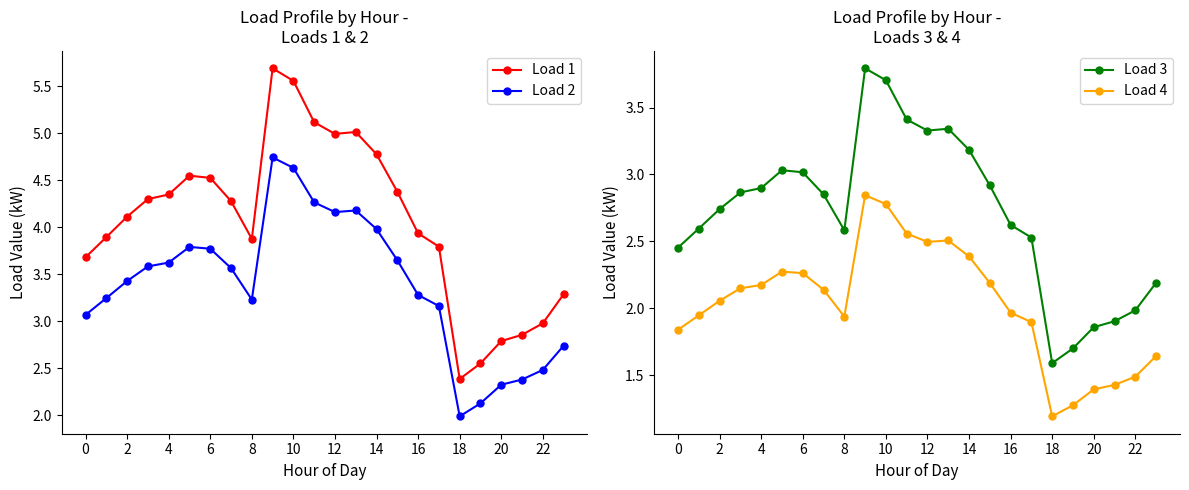

Reading left to right, transcribe all the data shown in this chart.

Load 1: 3.7	3.9	4.1	4.3	4.3	4.5	4.5	4.3	3.9	5.7	5.6	5.1	5.0	5.0	4.8	4.4	3.9	3.8	2.4	2.5	2.8	2.9	3.0	3.3
Load 2: 3.1	3.2	3.4	3.6	3.6	3.8	3.8	3.6	3.2	4.7	4.6	4.3	4.2	4.2	4.0	3.6	3.3	3.2	2.0	2.1	2.3	2.4	2.5	2.7
Load 3: 2.5	2.6	2.7	2.9	2.9	3.0	3.0	2.9	2.6	3.8	3.7	3.4	3.3	3.3	3.2	2.9	2.6	2.5	1.6	1.7	1.9	1.9	2.0	2.2
Load 4: 1.8	1.9	2.1	2.1	2.2	2.3	2.3	2.1	1.9	2.8	2.8	2.6	2.5	2.5	2.4	2.2	2.0	1.9	1.2	1.3	1.4	1.4	1.5	1.6